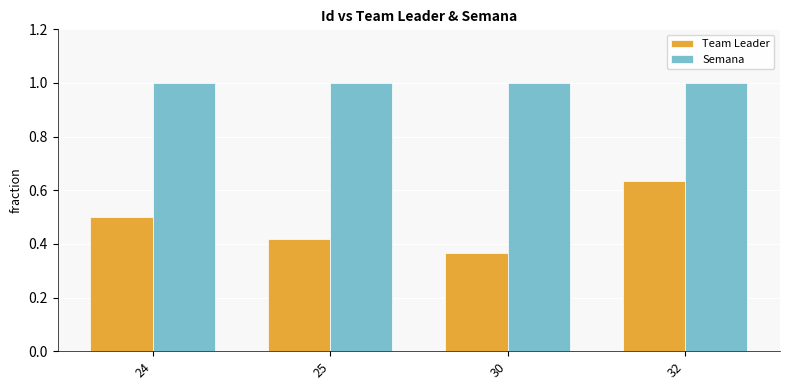

How many groups of bars are there?

4